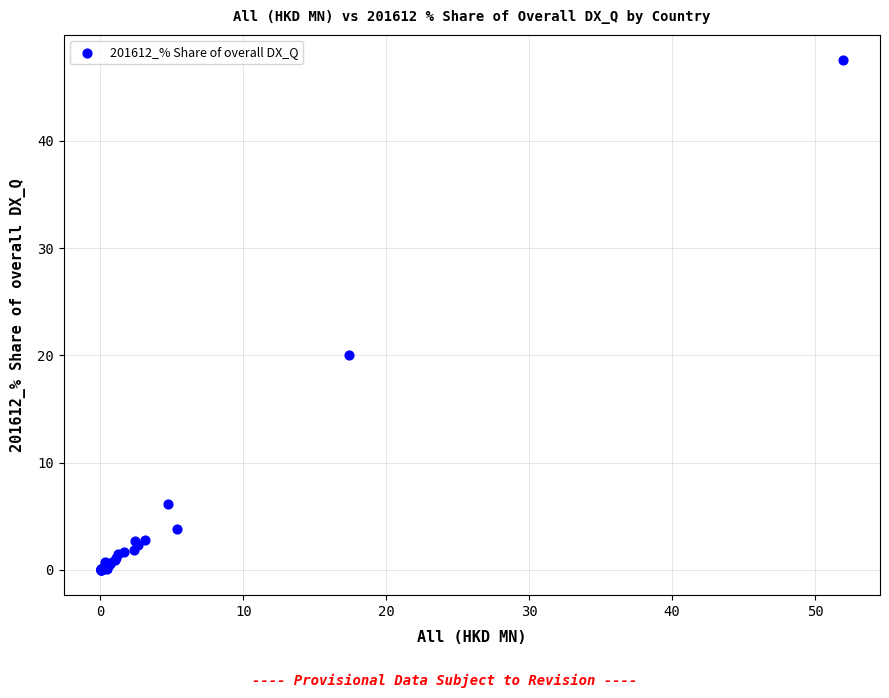

What Y value in the scatter plot is closest to 23?

20.0